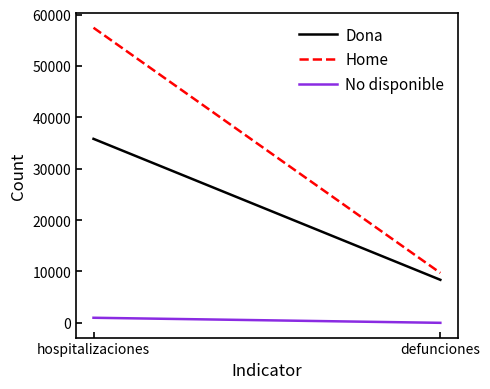

Which series has the largest range (max minus min)?

Home